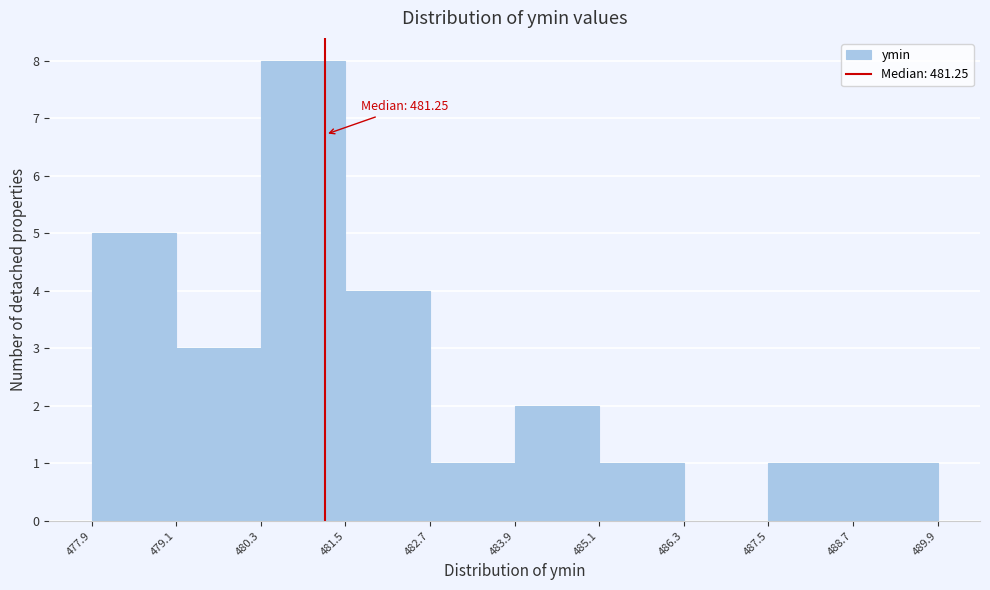

Which range on the x-axis has the tallest bar?

480.3 to 481.5